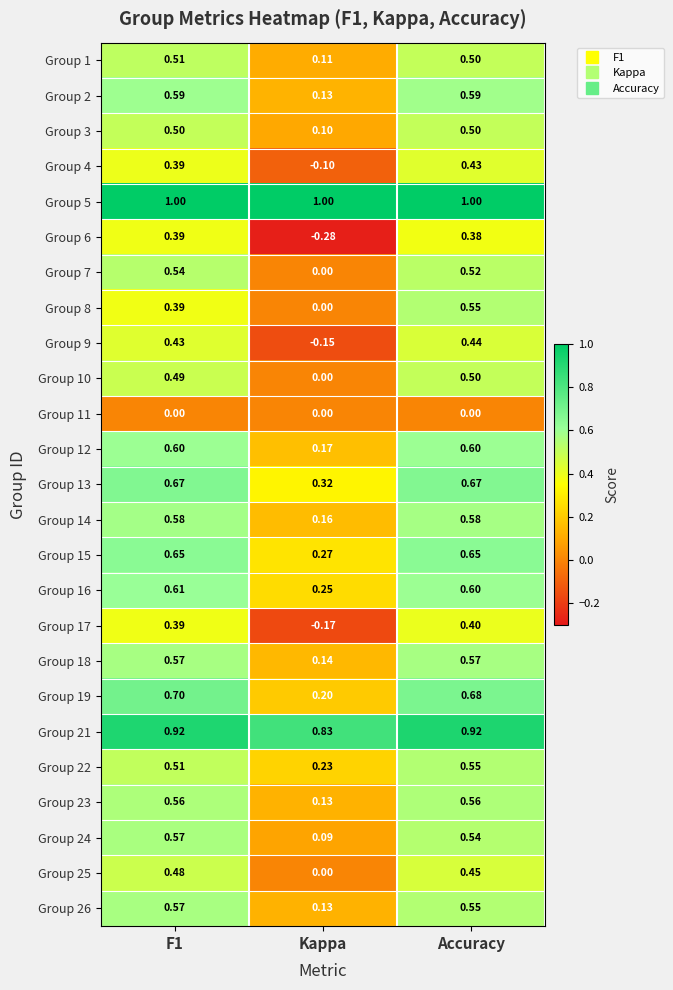

Where is Group 2 nearest to the value 0?

Kappa